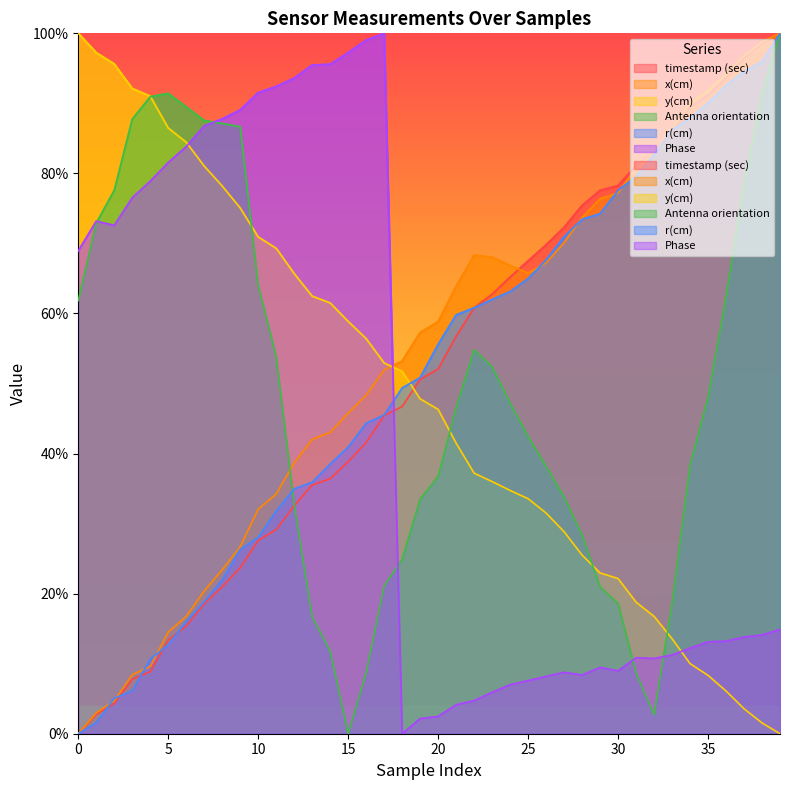

Is the value of x(cm) at 26 greater than the value of timestamp (sec) at 38?

No